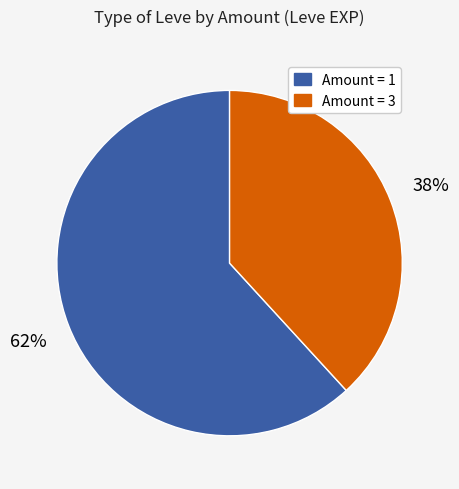

Does any single category account for the majority?

Yes